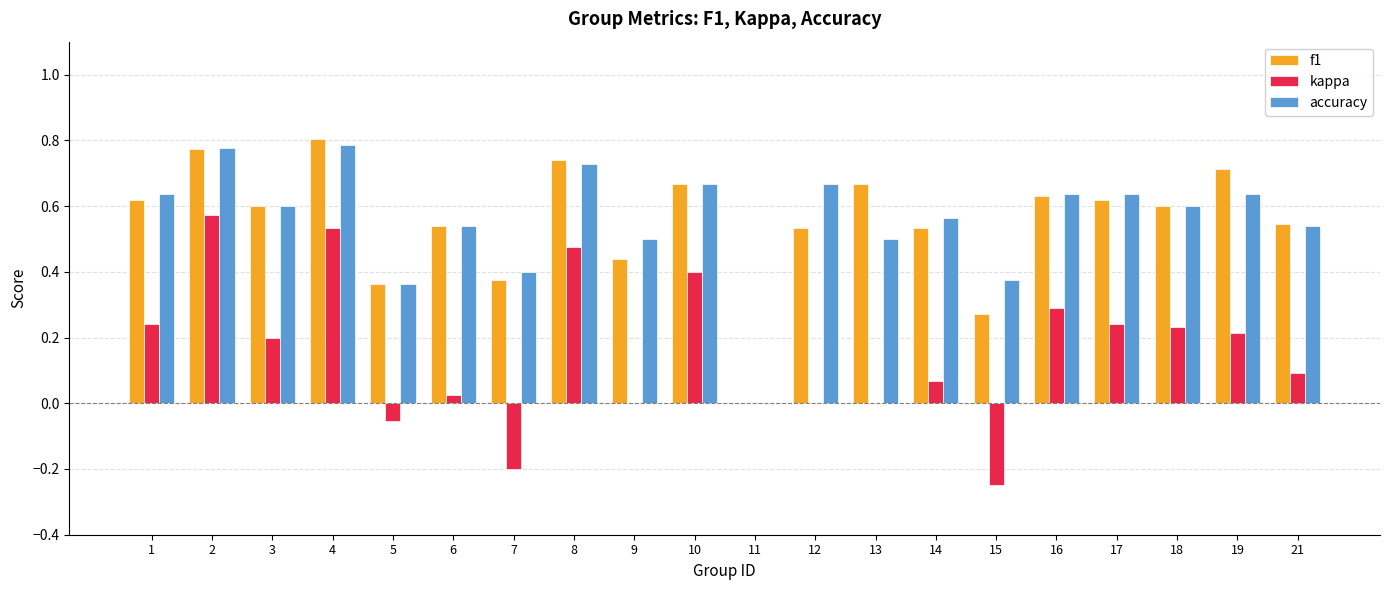

The value of accuracy at 2 is 0.8. True or false?

True